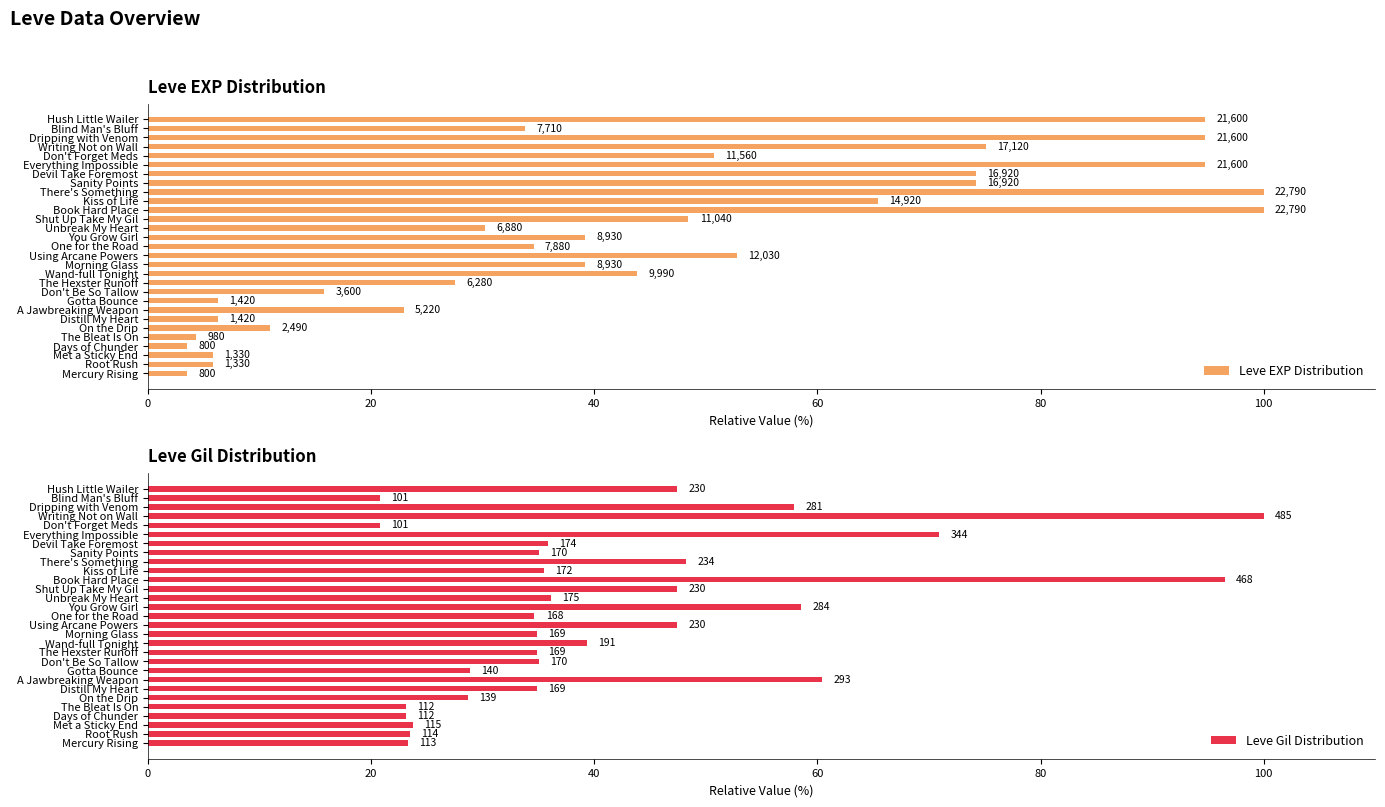

Rank the series by their average value, from lowest to highest.

Leve Gil Distribution, Leve EXP Distribution